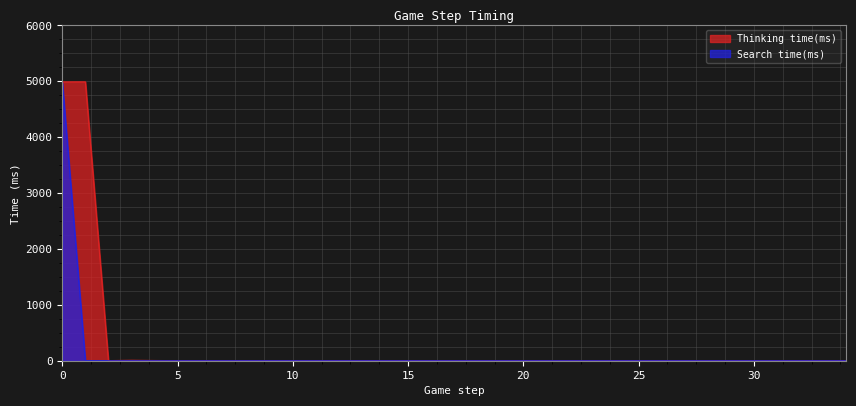

Rank the series at 16 from highest to lowest value.

Thinking time(ms), Search time(ms)